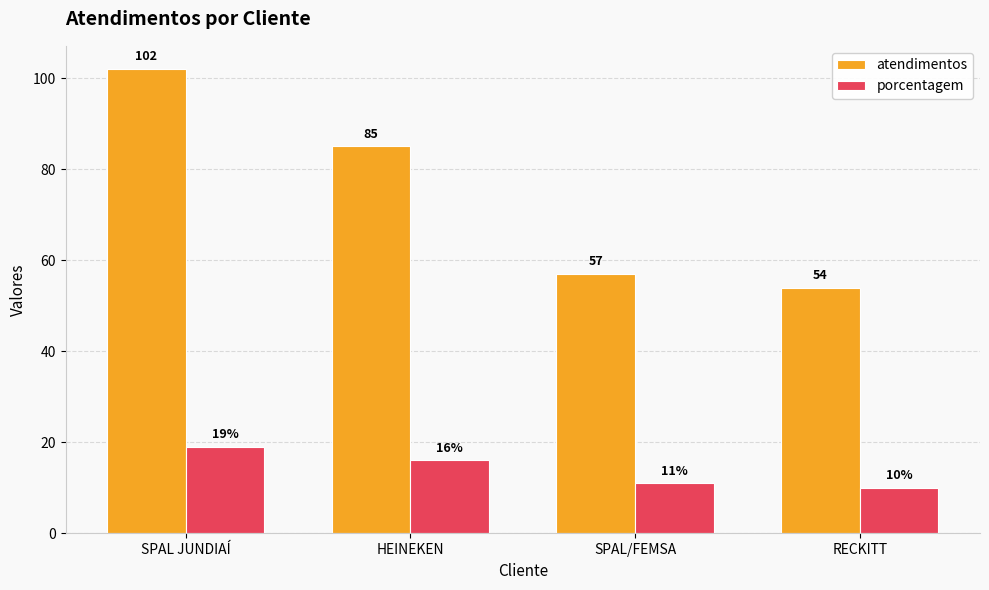

How many bars are there in total?

8